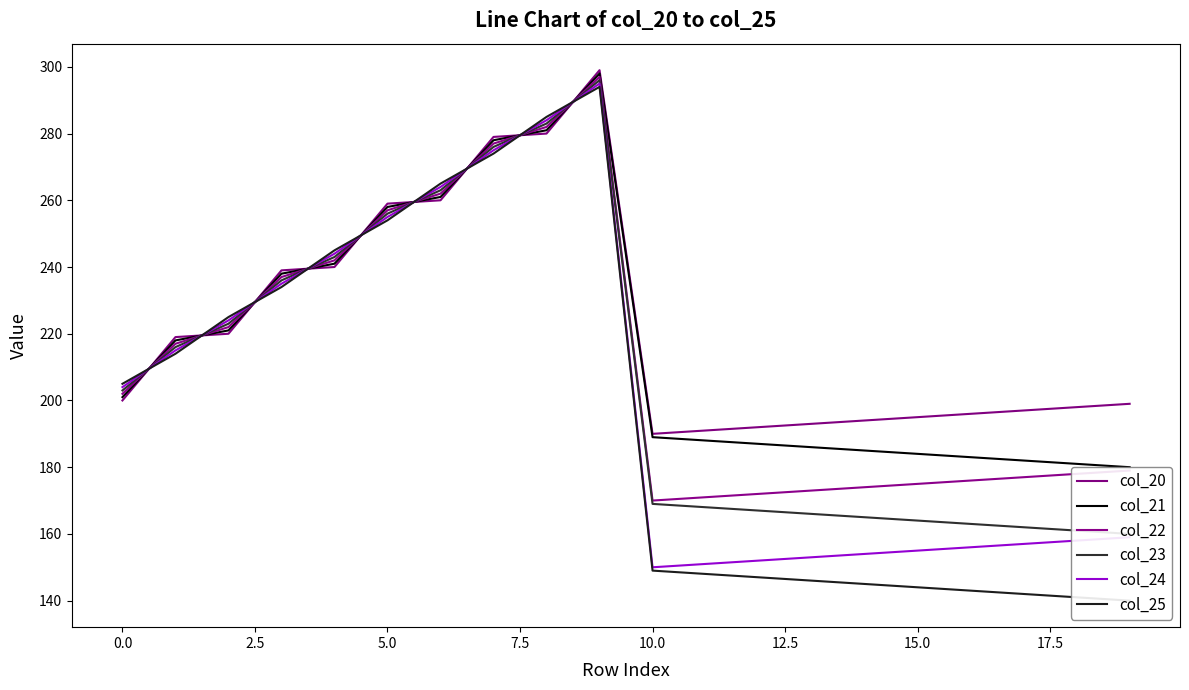

How many lines are shown in the chart?

6